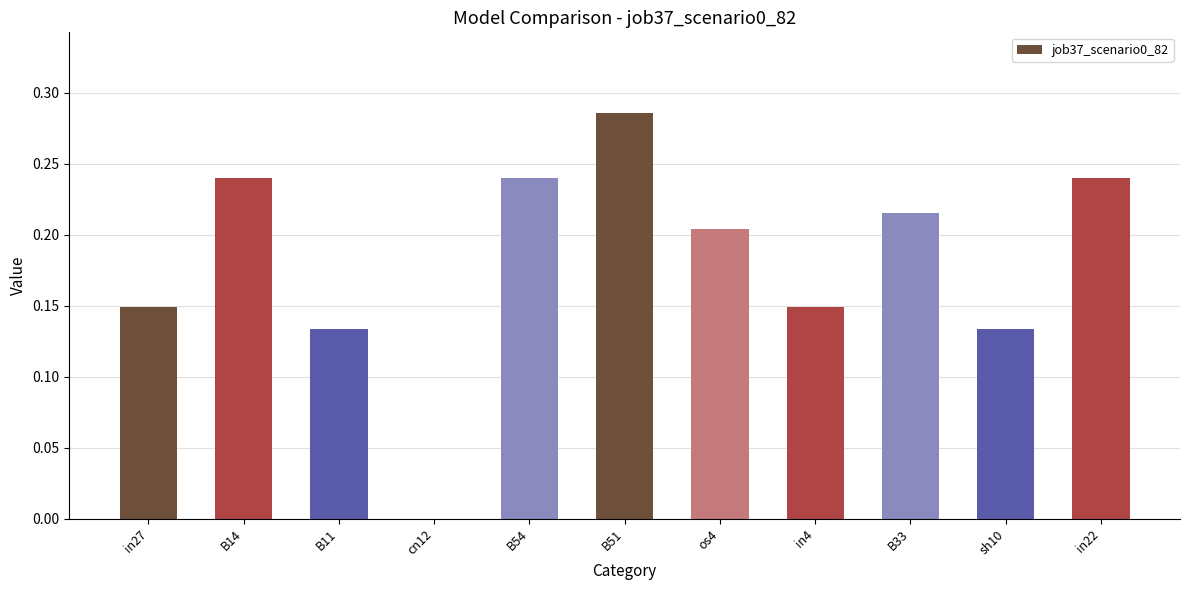

The value at B51 is 0.5. True or false?

False